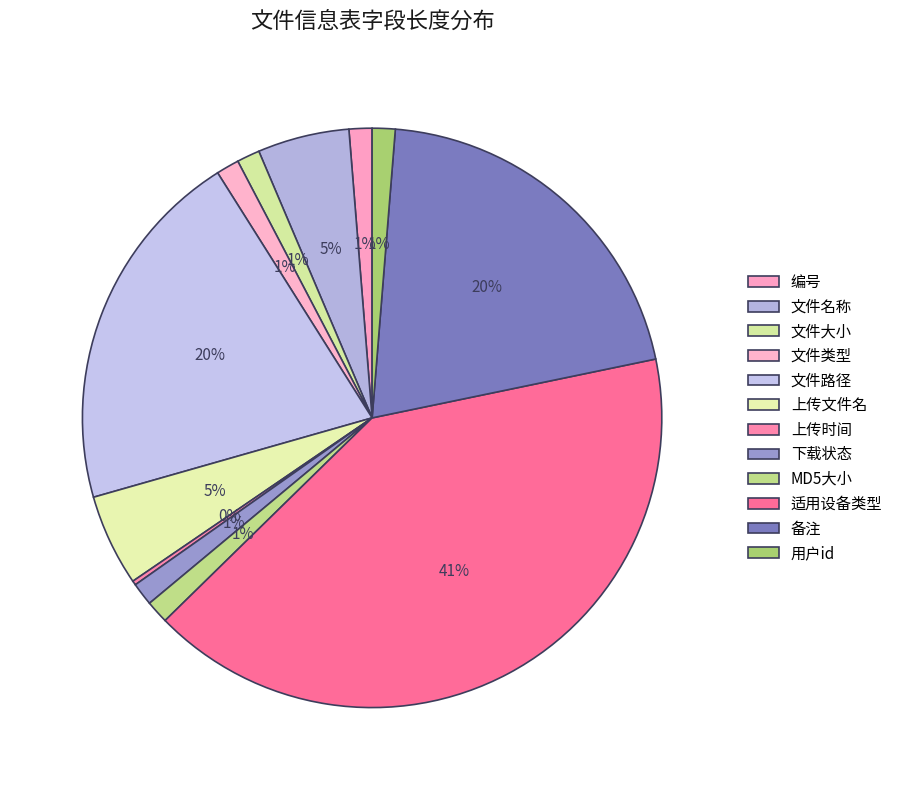

Is the sum of 上传时间 and 编号 greater than half?

No